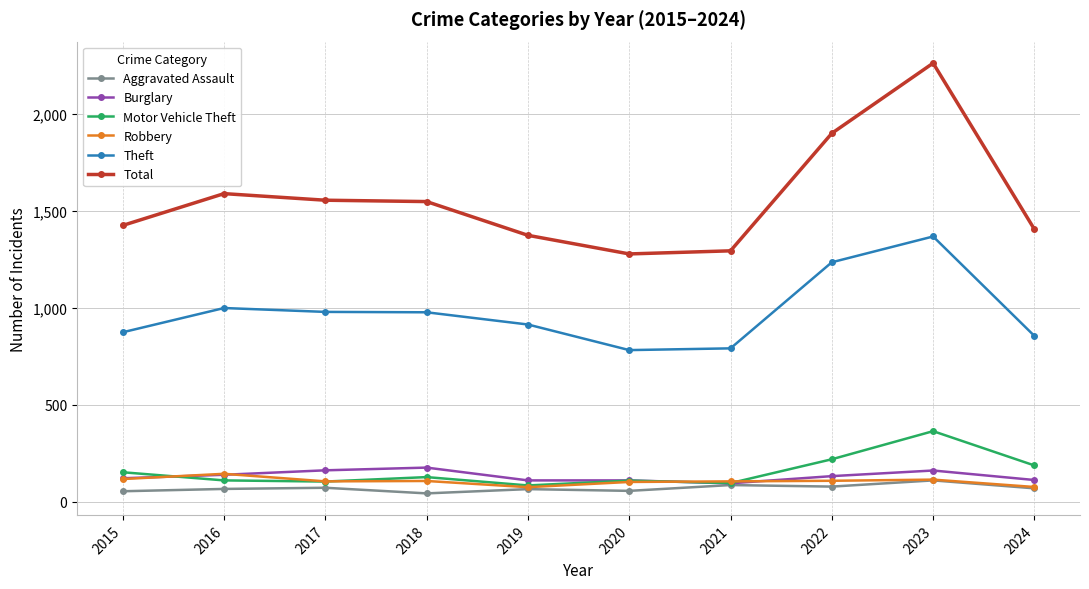

How many data points in Motor Vehicle Theft are less than 127?

5